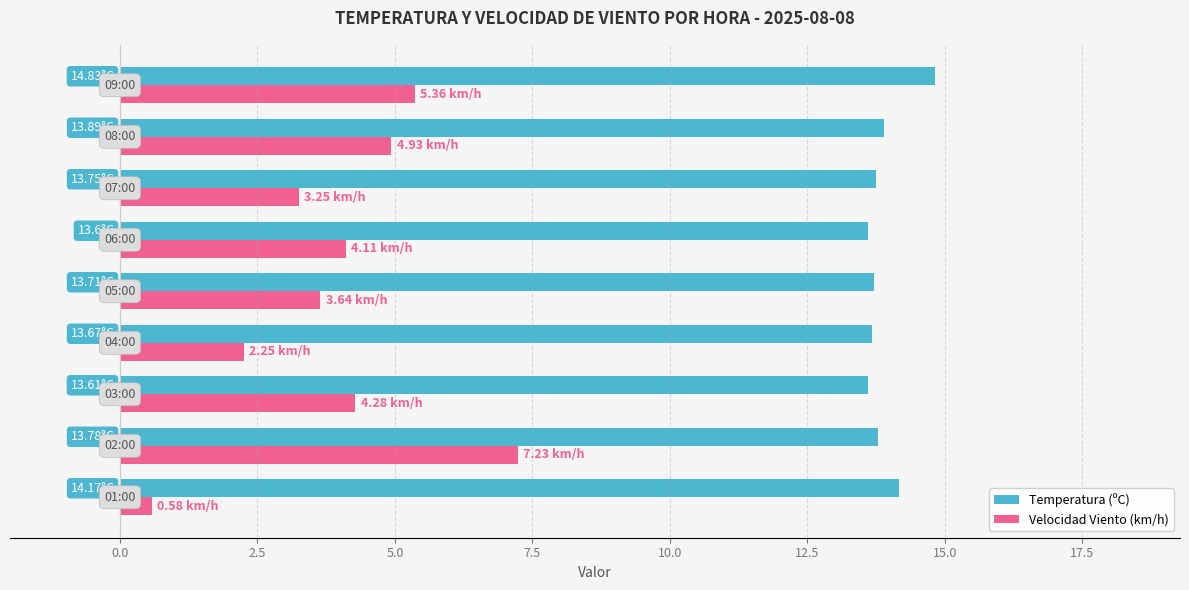

Rank the series by their average value, from lowest to highest.

Velocidad Viento (km/h), Temperatura (ºC)